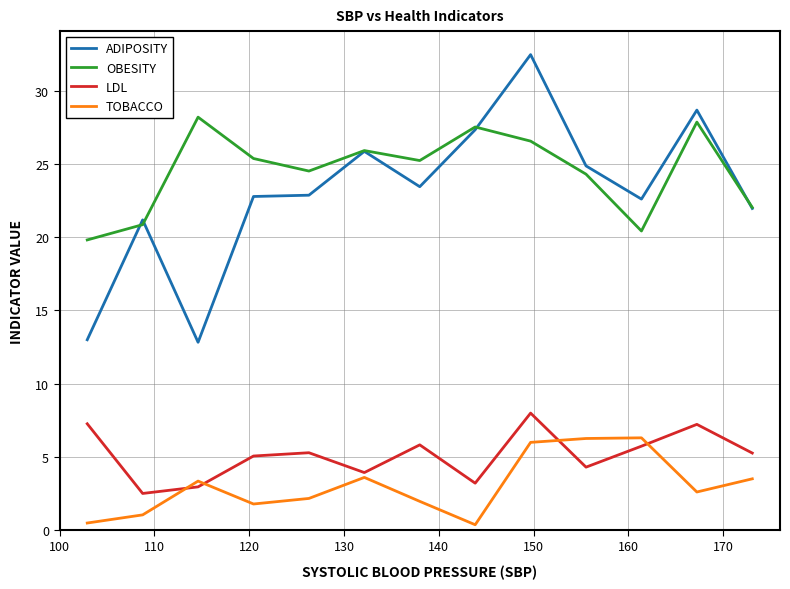

Rank the series by their maximum value, from lowest to highest.

TOBACCO, LDL, OBESITY, ADIPOSITY